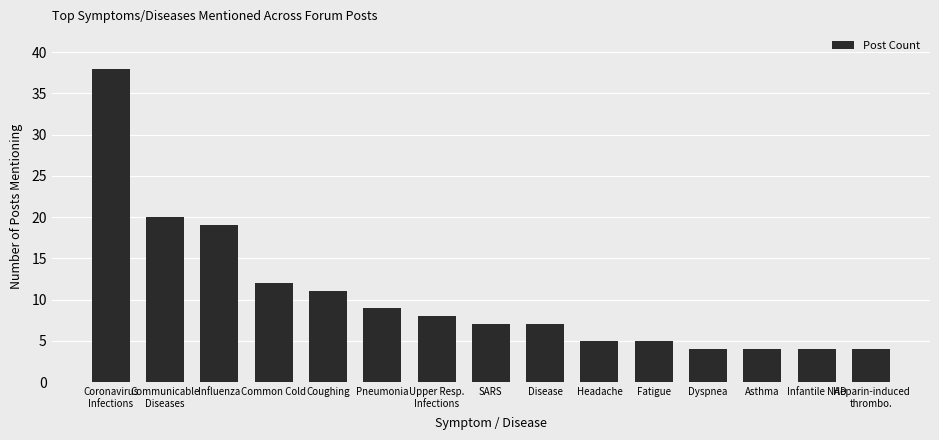

Reading right to left, what are all the values shown in this chart?

Heparin-induced
thrombo.=4	Infantile NAD=4	Asthma=4	Dyspnea=4	Fatigue=5	Headache=5	Disease=7	SARS=7	Upper Resp.
Infections=8	Pneumonia=9	Coughing=11	Common Cold=12	Influenza=19	Communicable
Diseases=20	Coronavirus
Infections=38